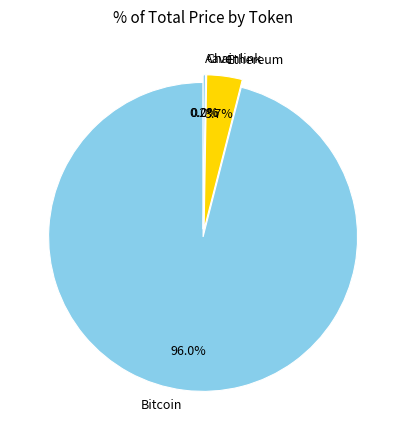

How much of the chart is everything except Ethereum?

96.3%